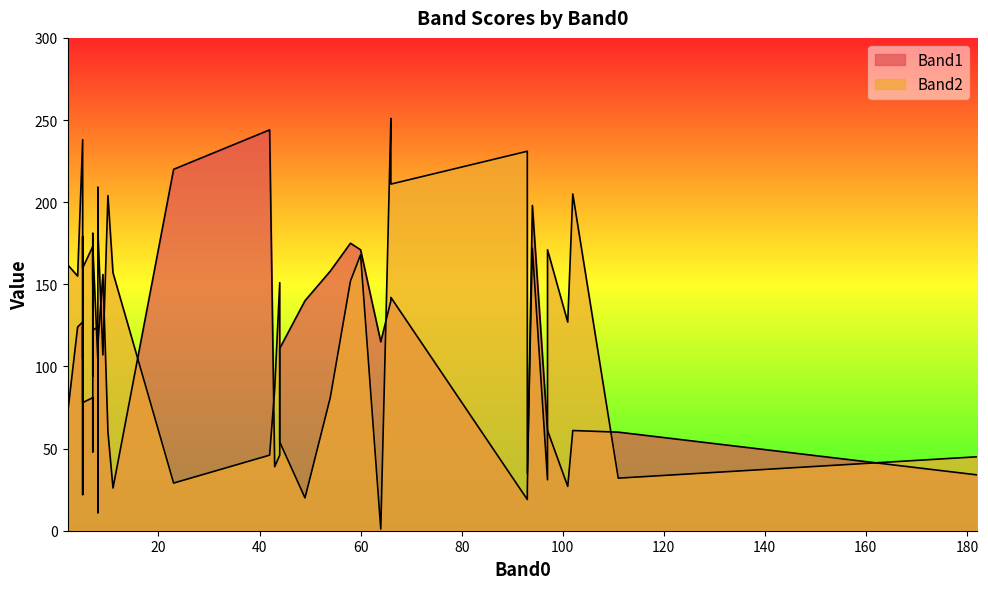

What is the label of the 26th point from the right?

43